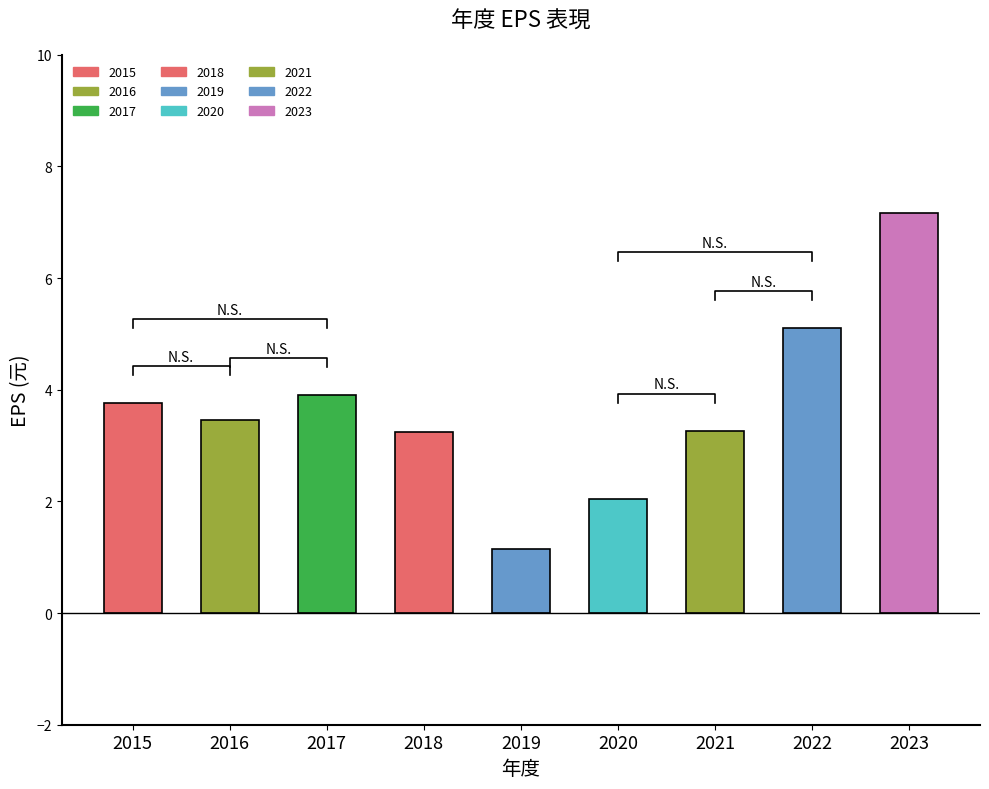

Reading right to left, what are all the values shown in this chart?

2023=7.2	2022=5.1	2021=3.3	2020=2.0	2019=1.1	2018=3.2	2017=3.9	2016=3.5	2015=3.8